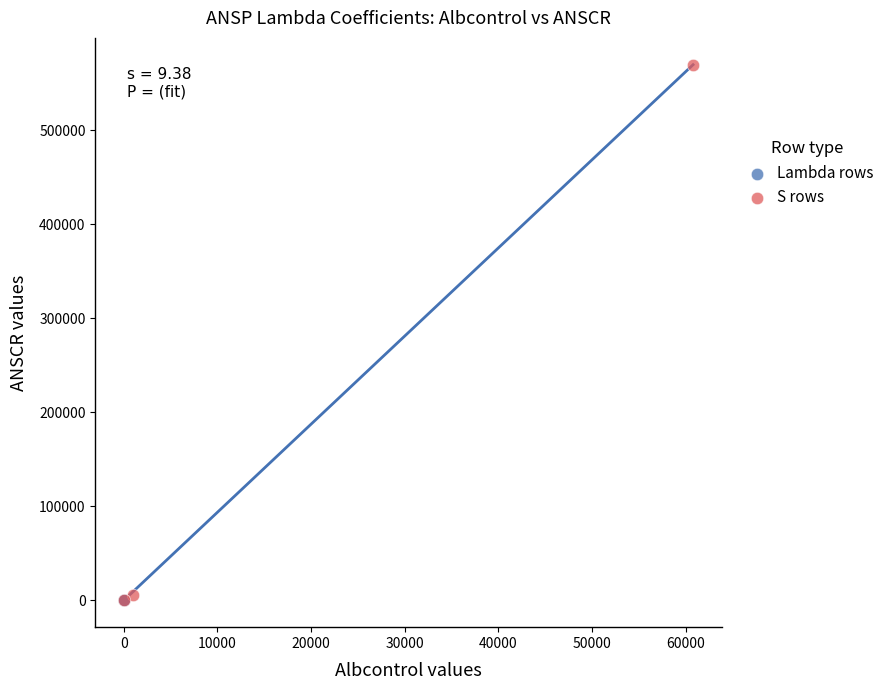

What are all the series names shown in the legend?

Lambda rows, S rows